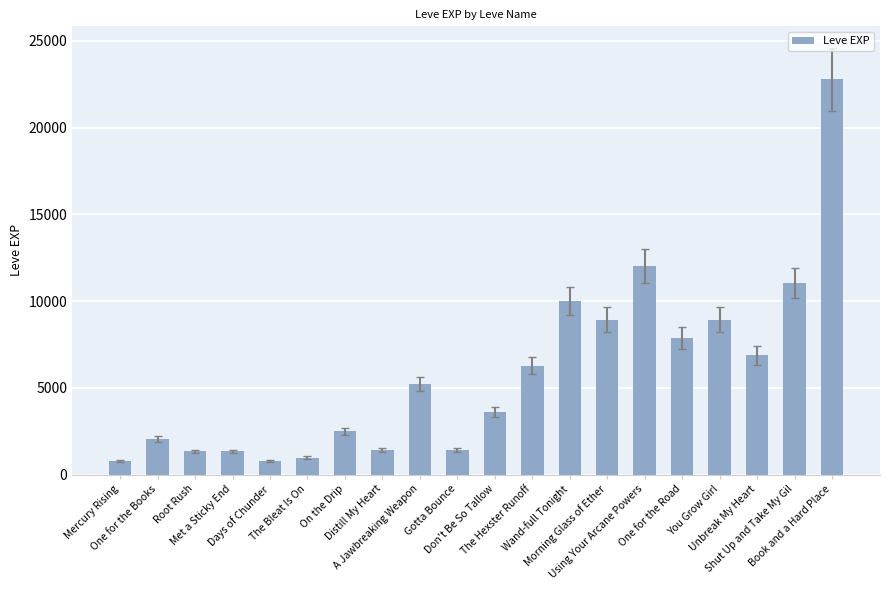

What is the greatest value displayed?

22790